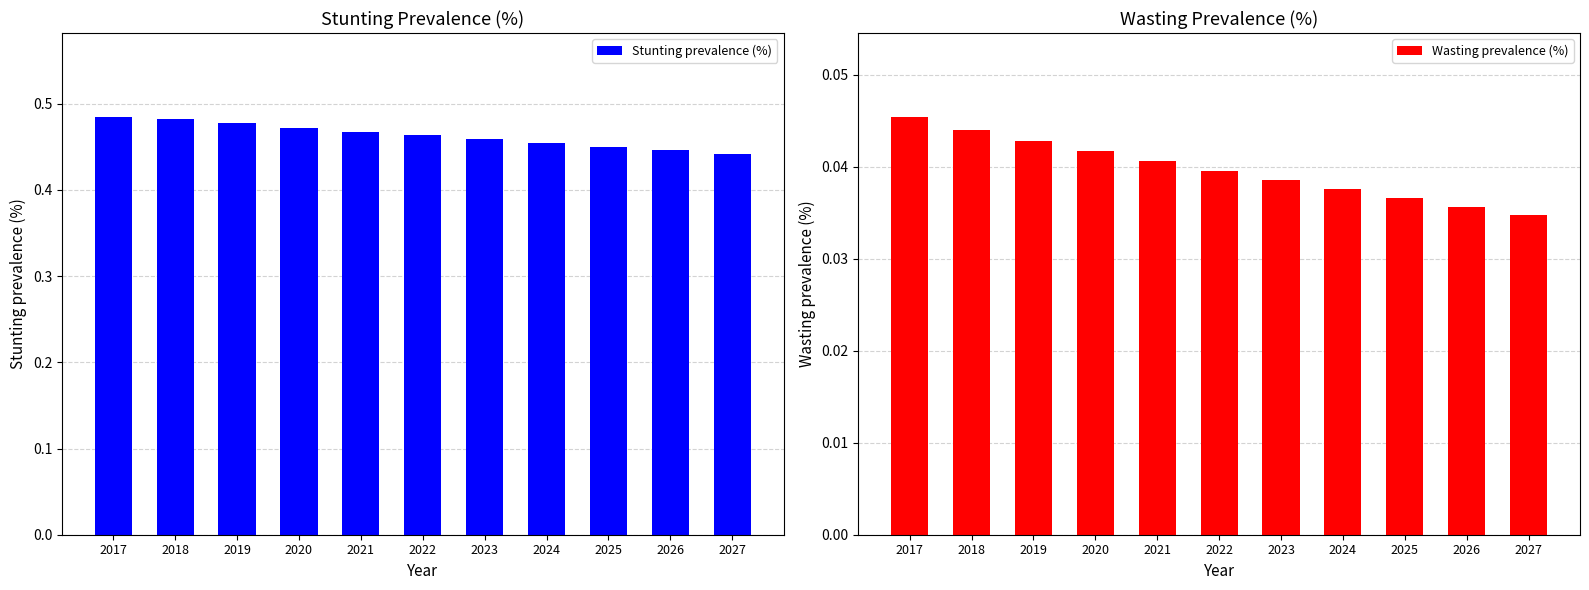

What is the value of the Stunting prevalence (%) bar at the 1st from the left?

0.5